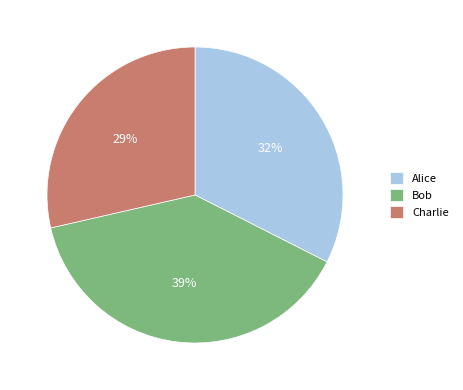

To the nearest percent, what is the average slice percentage?

33%